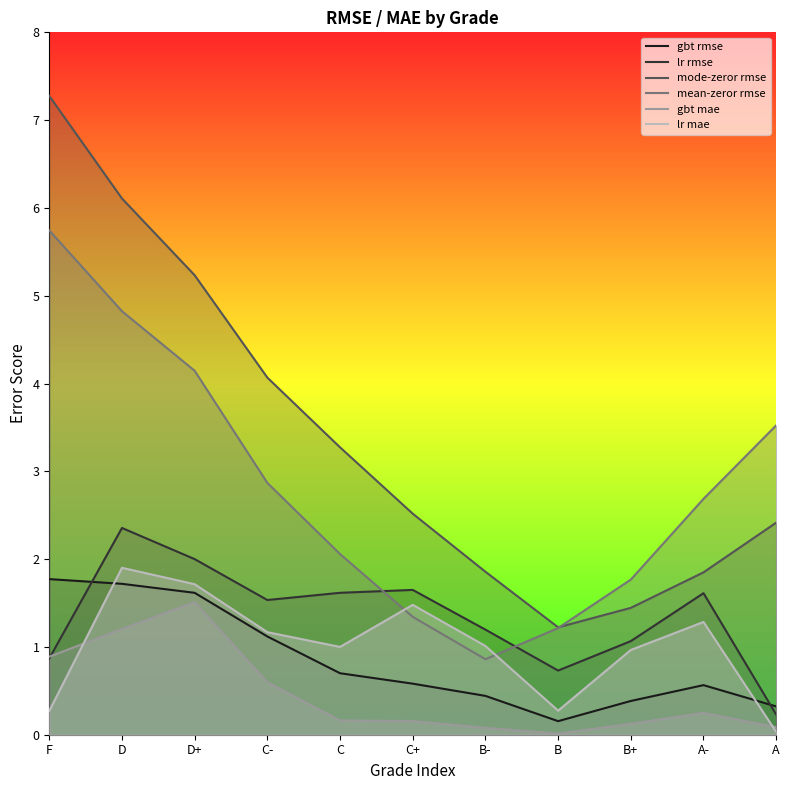

True or false: mean-zeror rmse has more than 2 points higher than both neighbors.

False